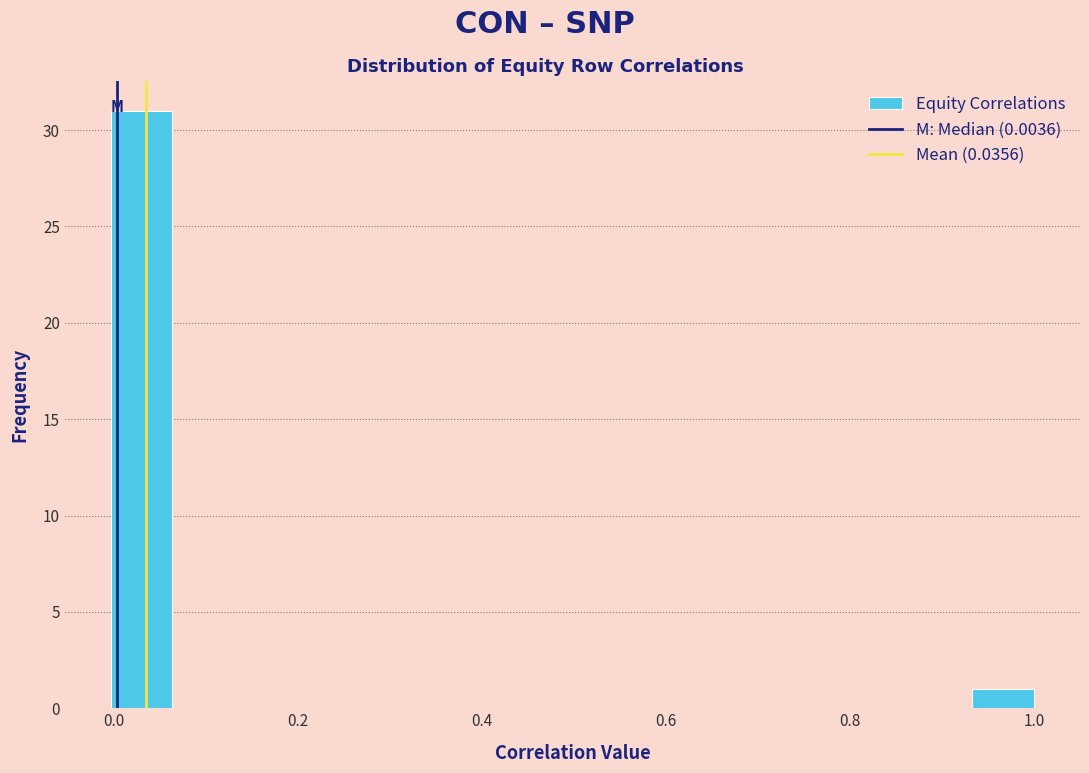

Around what value on the x-axis is the tallest bar? Give the approximate position of its centre, as read against the axis.

0.04